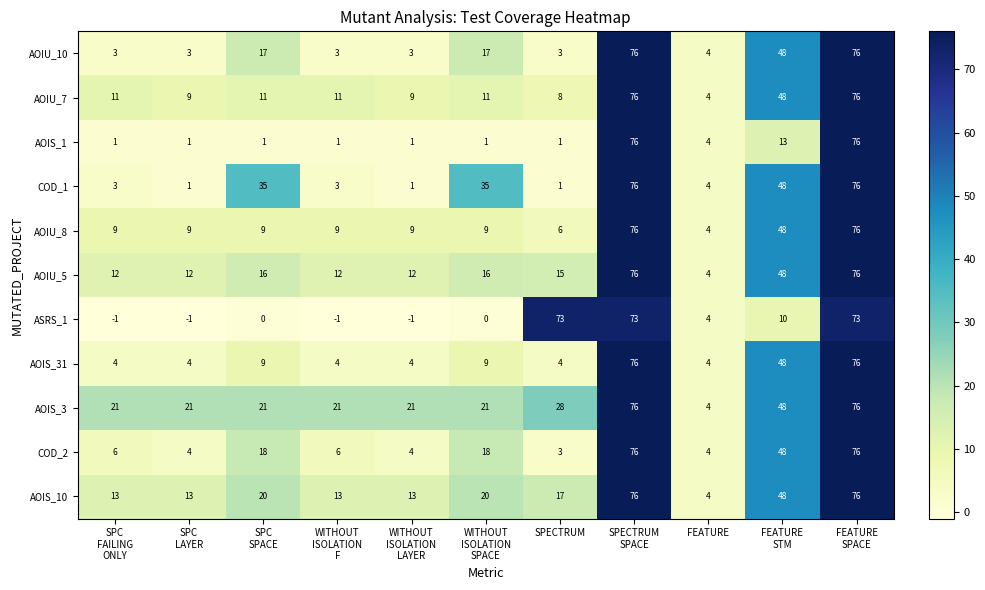

Which series has the largest total across all categories?

AOIS_3